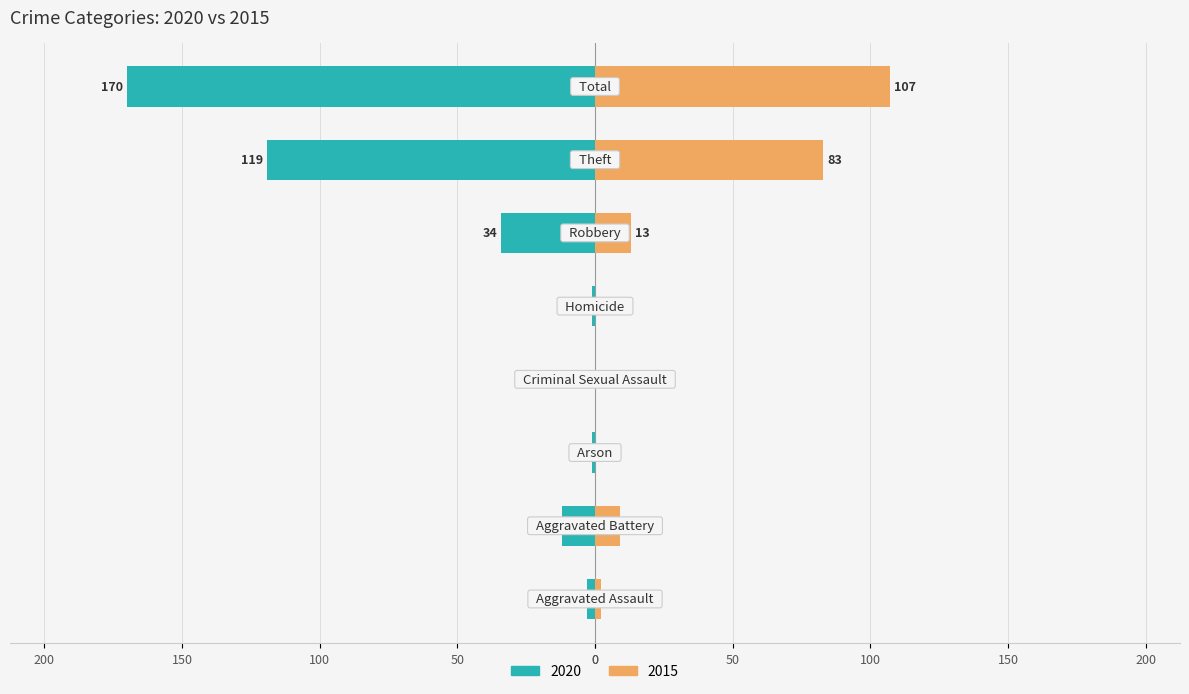

How many bars are there in each group?

2